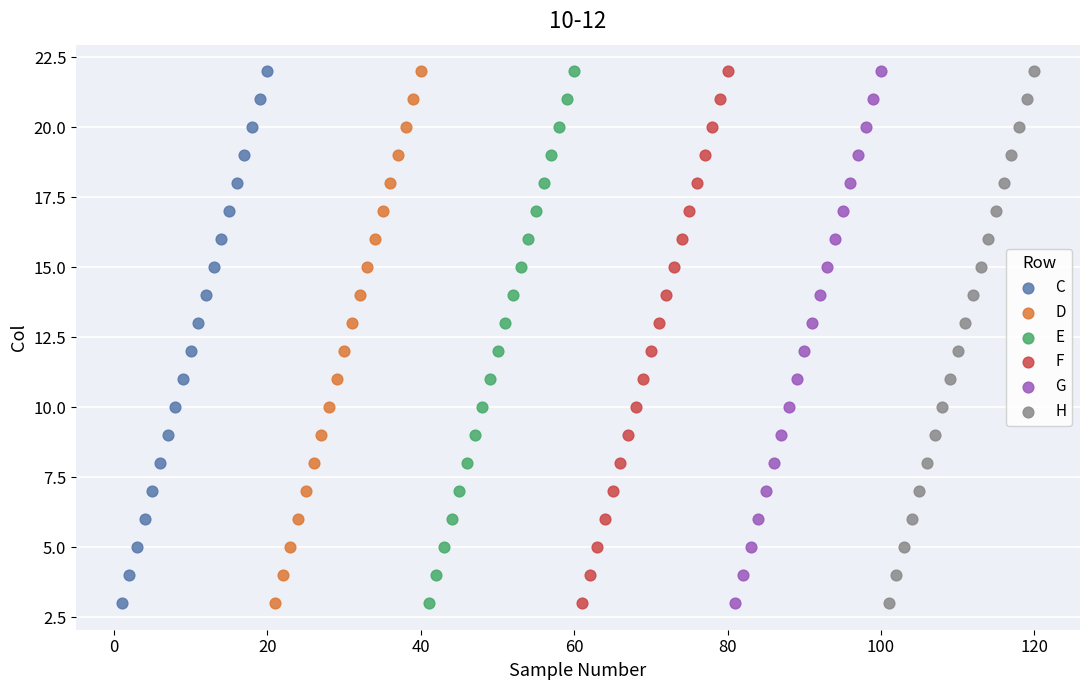

What are all the series names shown in the legend?

C, D, E, F, G, H